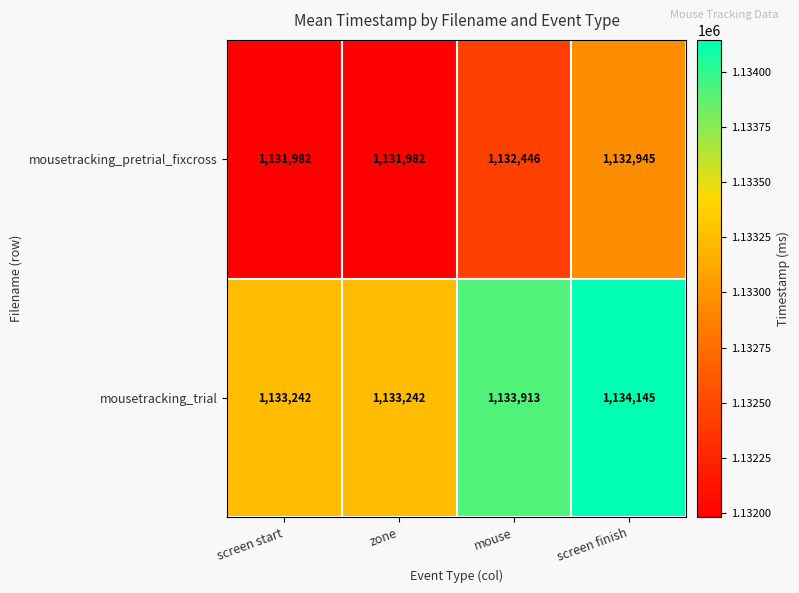

How many data points does each series have?

4